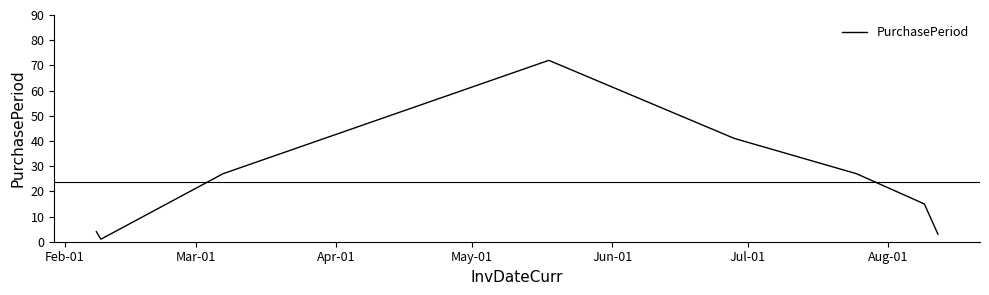

True or false: the data has more than 0 interior local peaks.

True